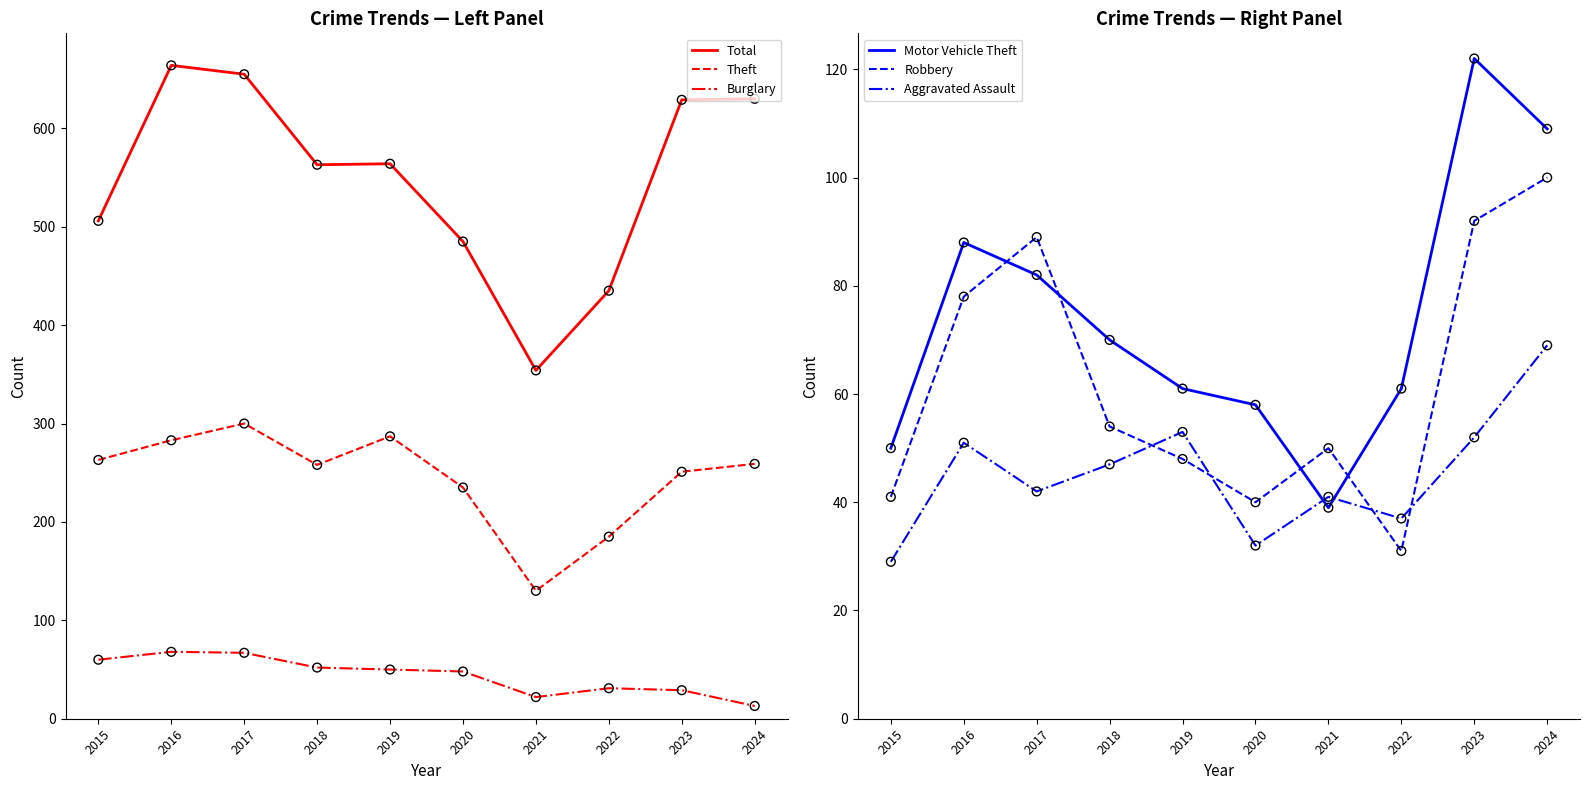

Which series reaches the maximum Y coordinate?

Total